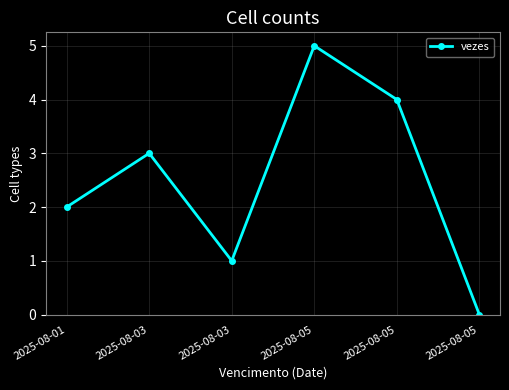

Rank the categories by value from highest to lowest.

2025-08-05, 2025-08-05, 2025-08-03, 2025-08-01, 2025-08-03, 2025-08-05